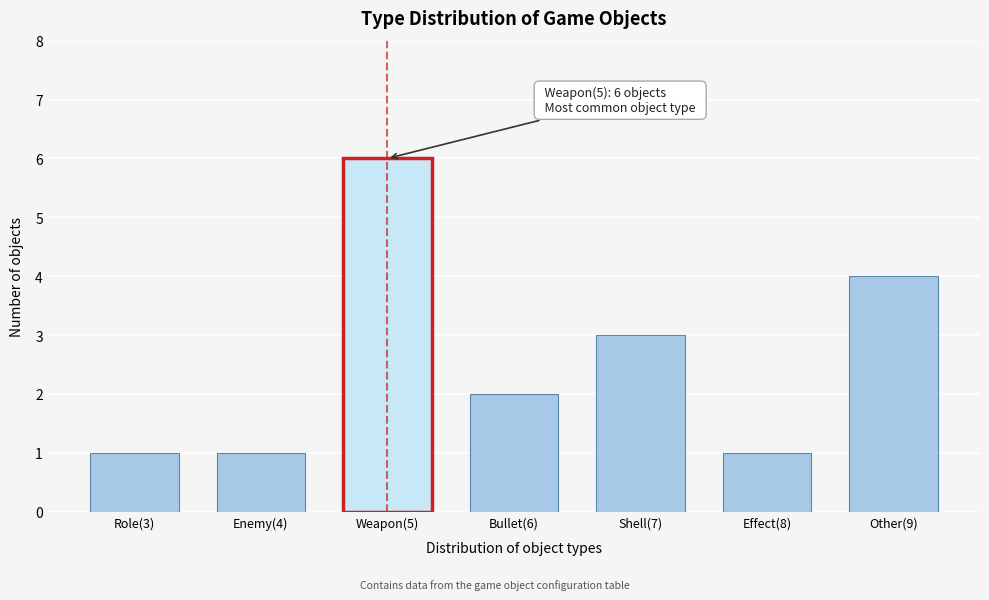

Reading left to right, list all the values displayed in this chart.

1	1	6	2	3	1	4